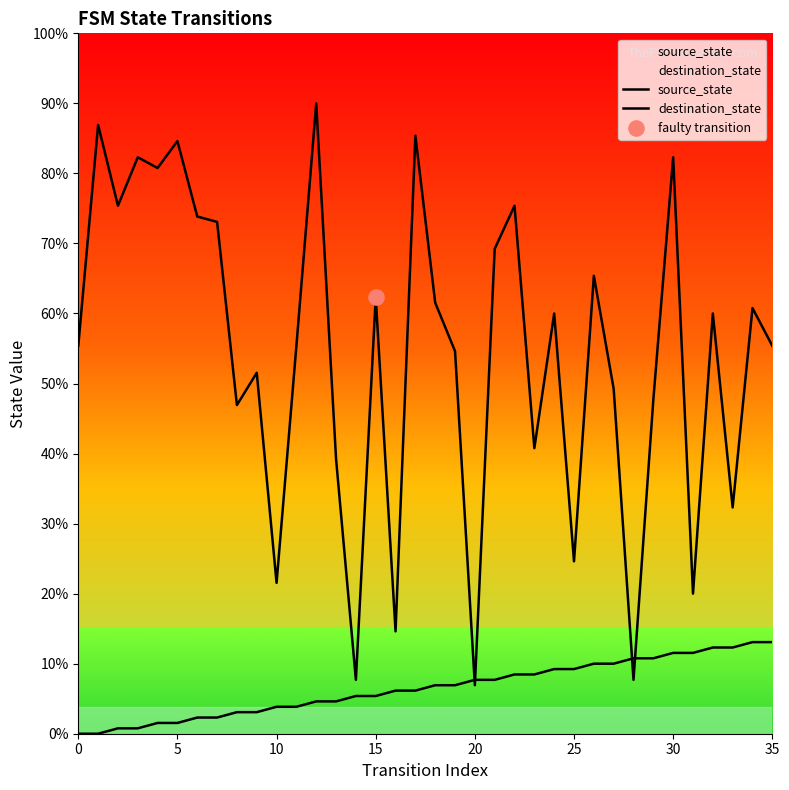

Which series reaches the maximum Y coordinate?

destination_state